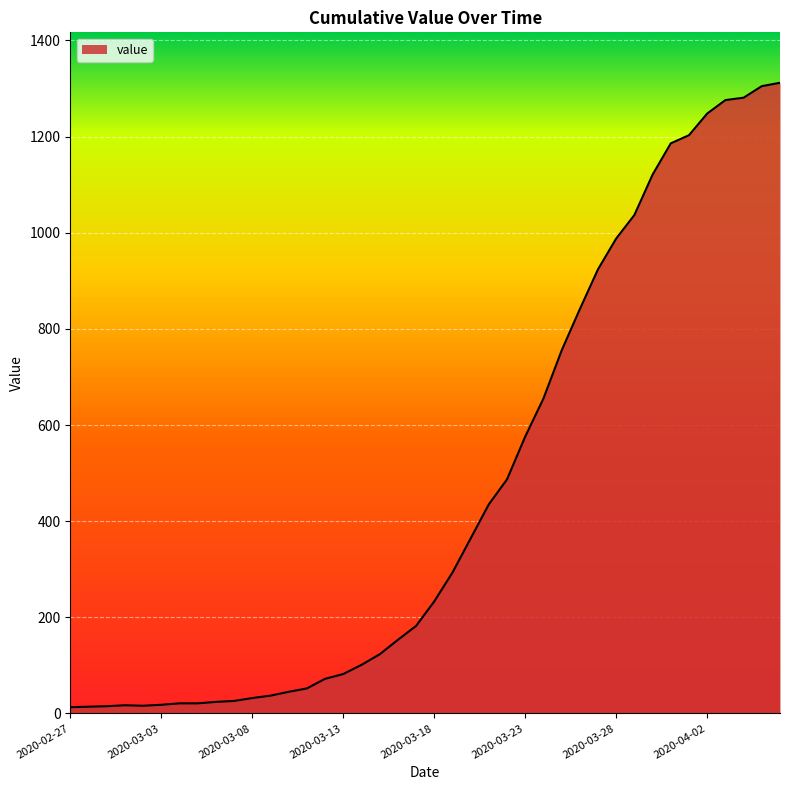

What is the maximum value shown in the chart?

1312